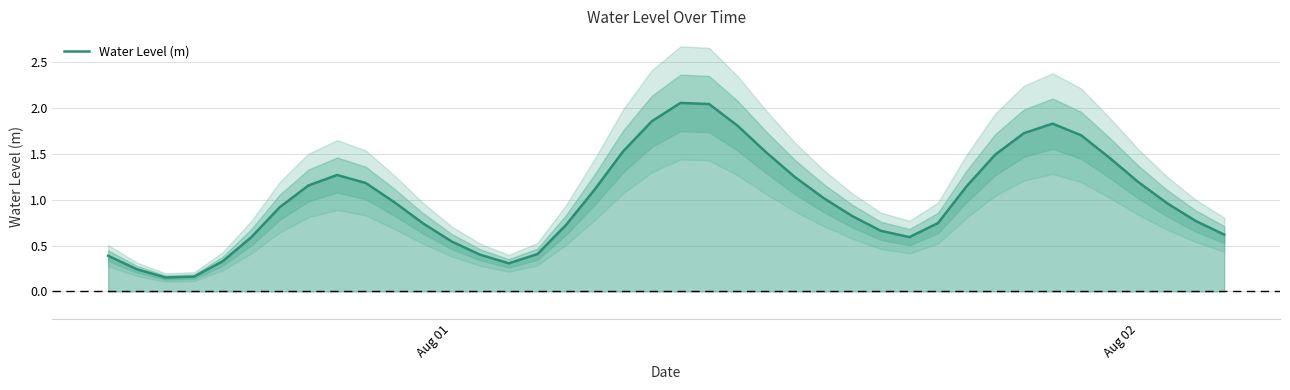

Count the number of data series in this chart.

1